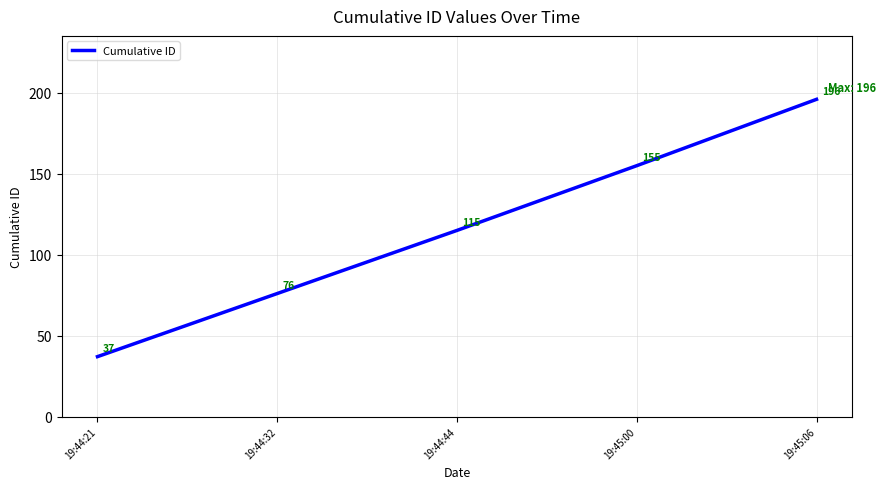

True or false: the data shows 62 at 19:44:44.

False